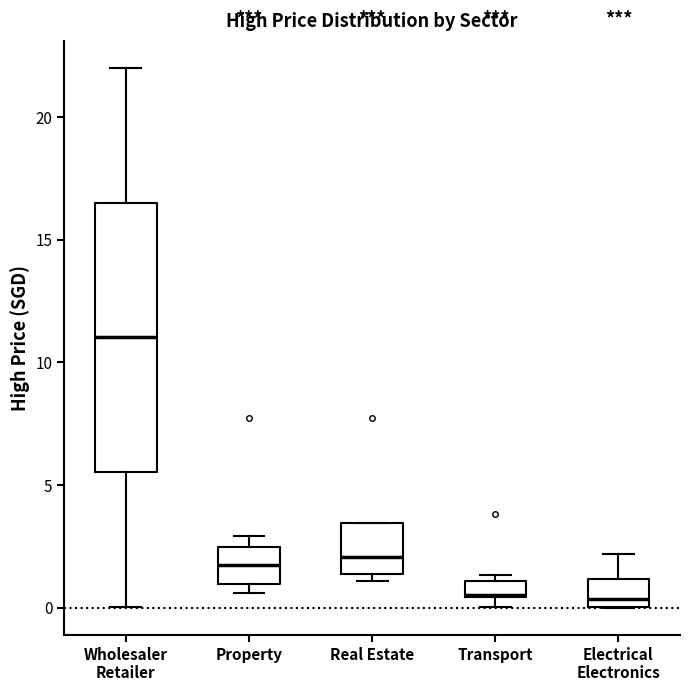

Which box has the highest median line?

Wholesaler Retailer